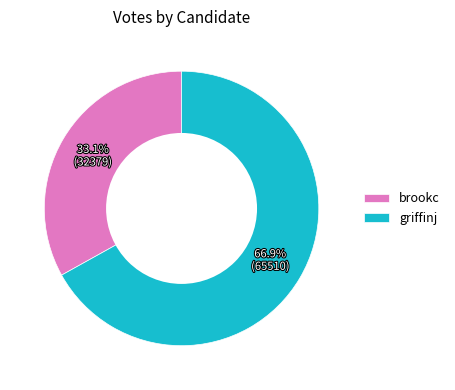

To the nearest percent, what is the difference between the largest and smallest slice percentages?

34%